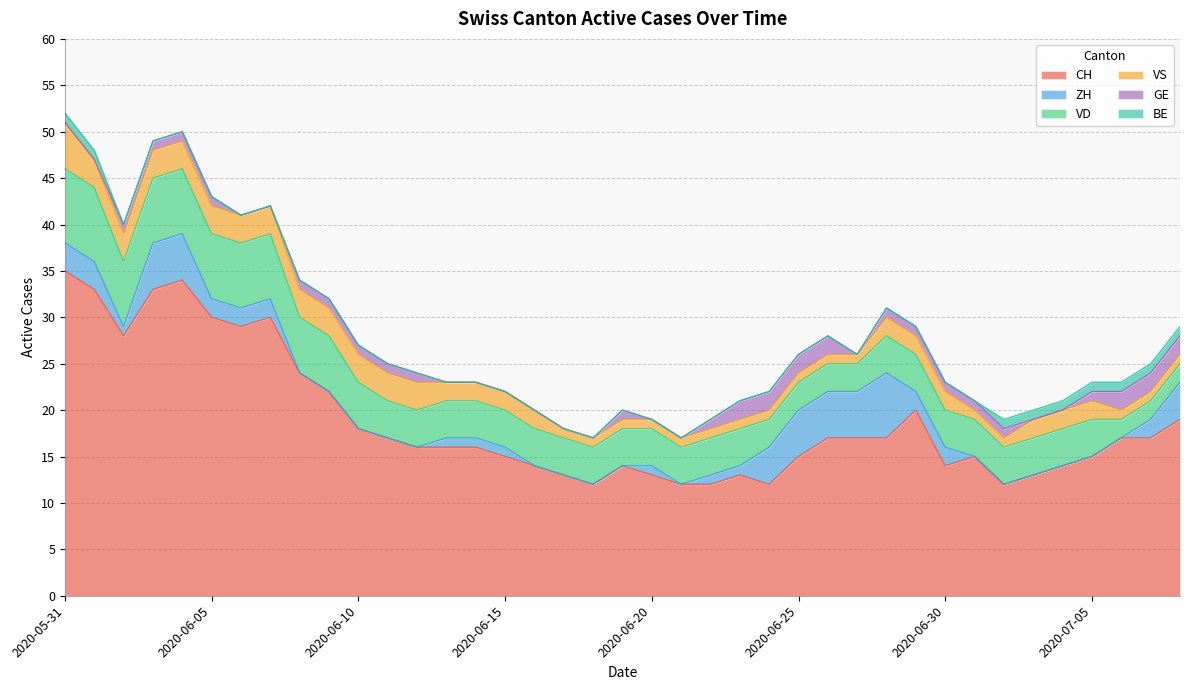

How many intersections are there between GE and BE?

1